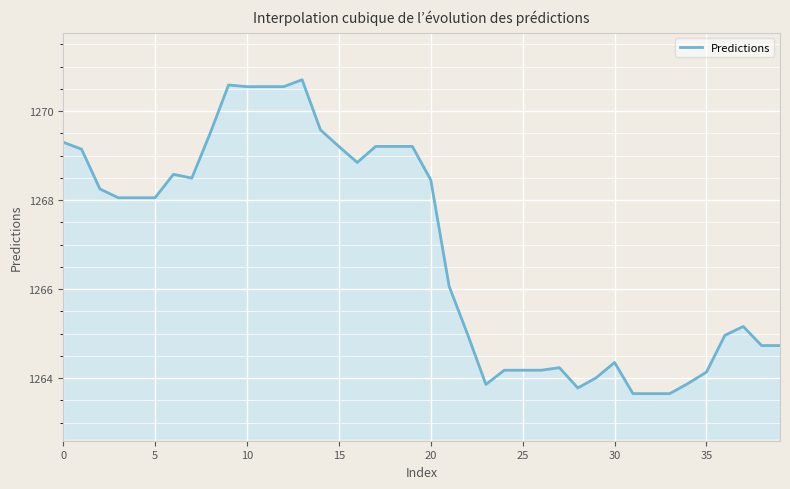

How many values are below 1268?

19